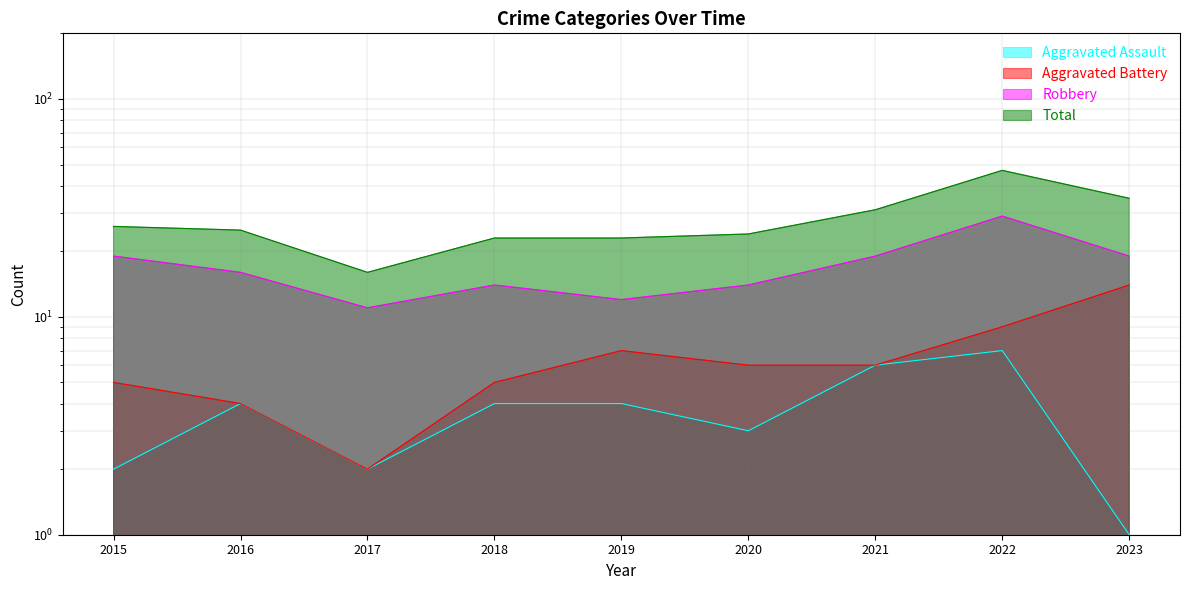

True or false: Aggravated Assault has more than 0 interior local peaks.

True